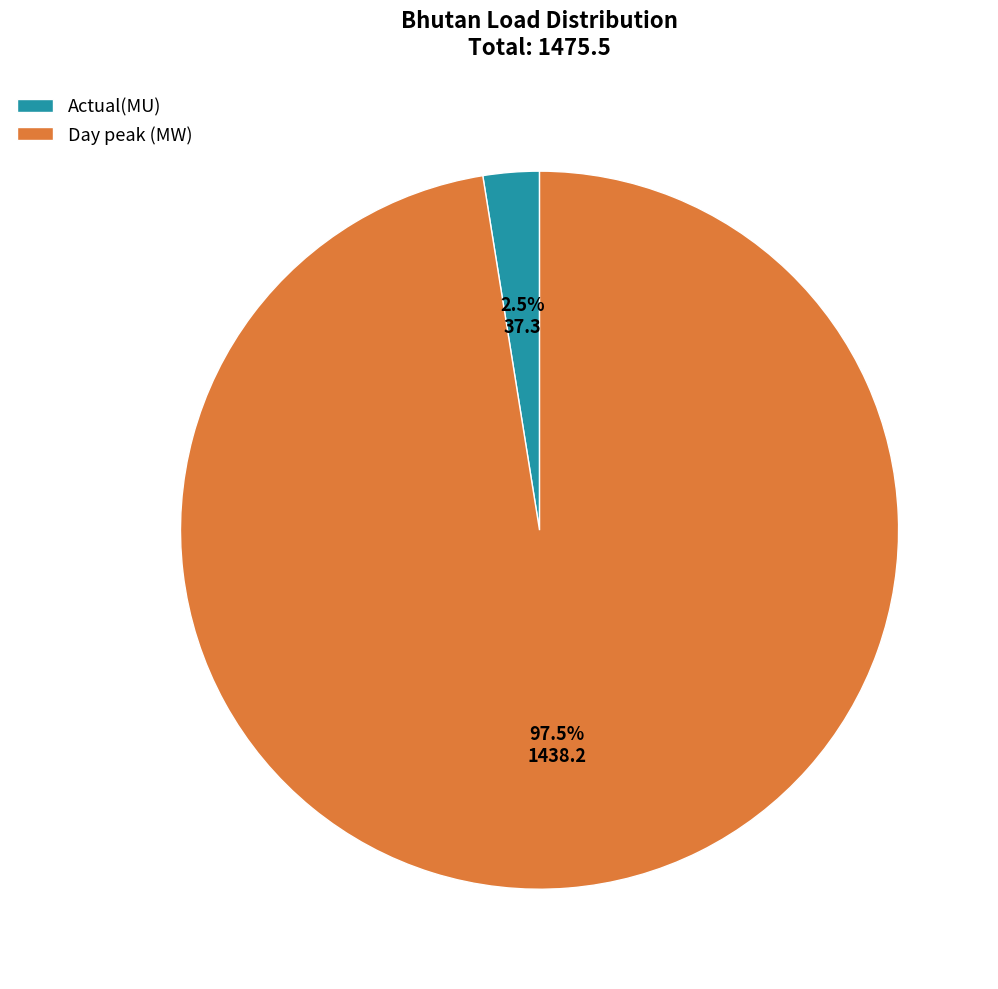

What portion of the pie excludes Actual(MU)?

97.5%